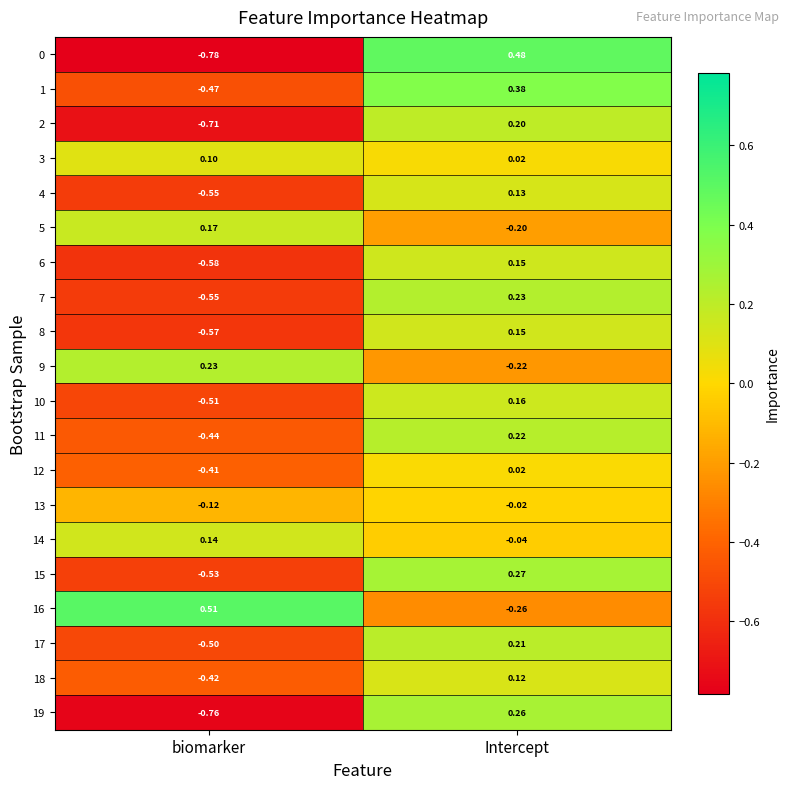

How many distinct data groups are displayed?

20